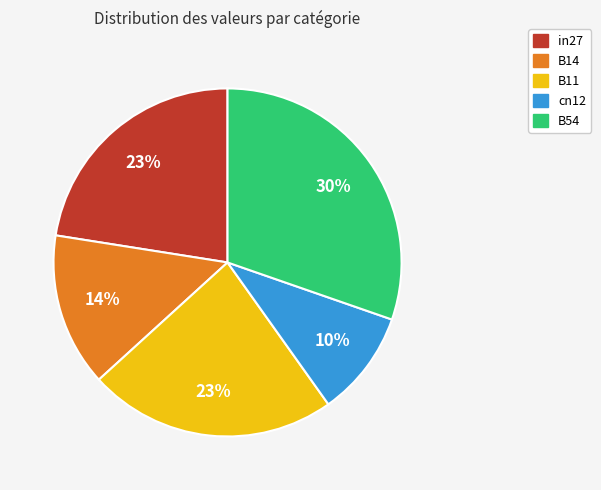

To the nearest percent, what portion does B54 represent?

30%